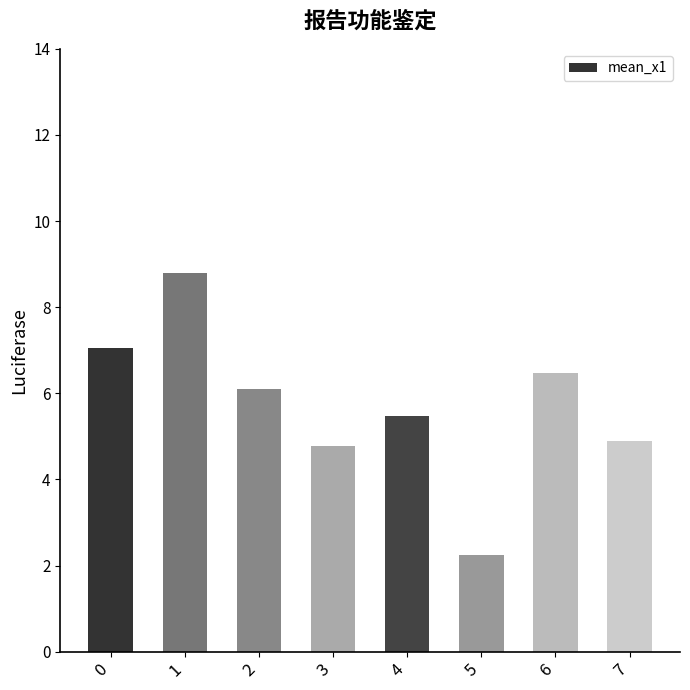

What is the ratio of the value at 3 to the value at 1?

0.5